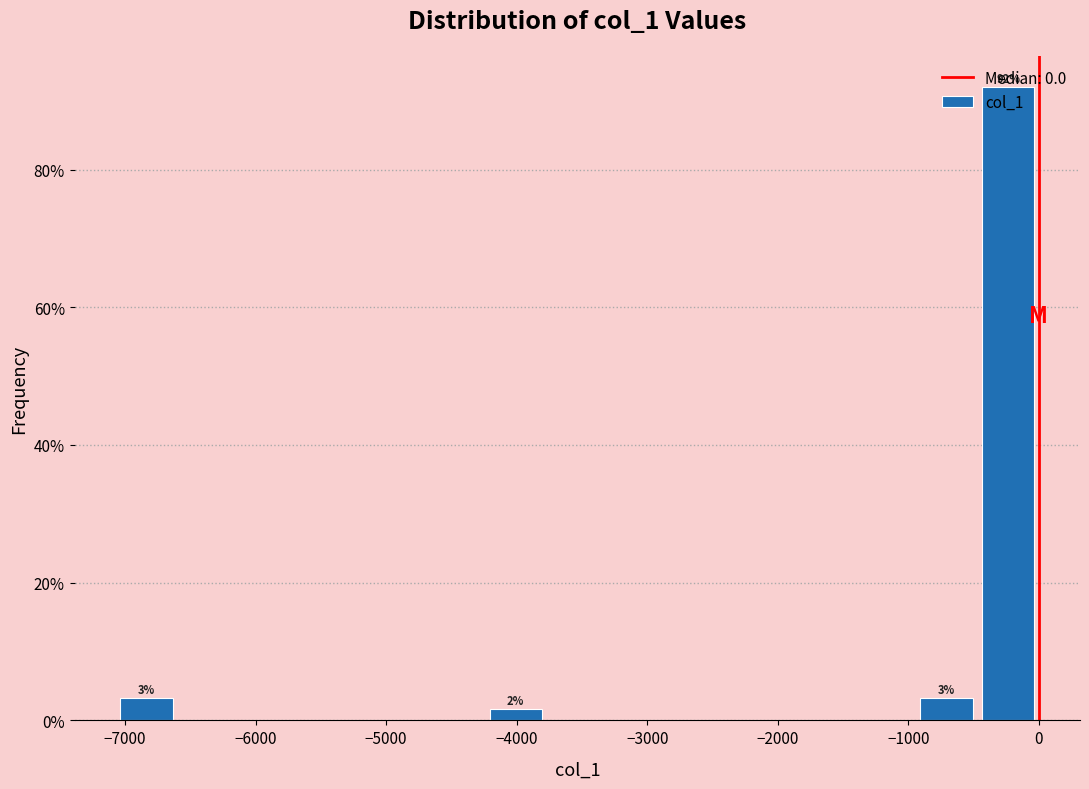

Which range on the x-axis has the tallest bar?

-500 to 0